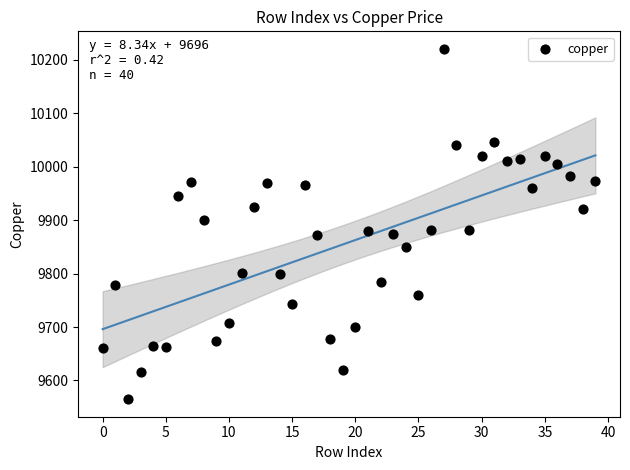

What is the range of Y values (max minus min)?

655.5